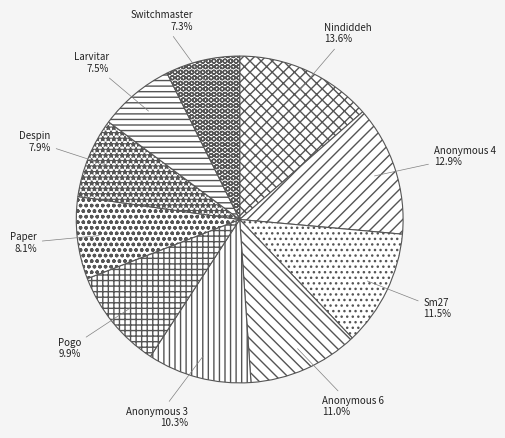

How many segments does this pie chart have?

10